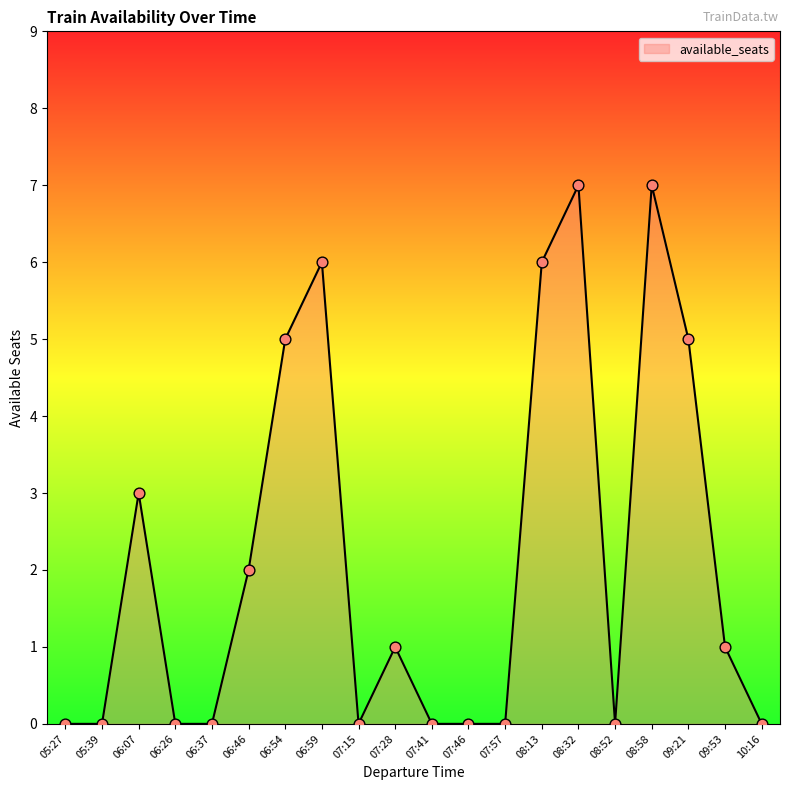

Approximately how many times larger is the value at 08:58 compared to 09:21?

1.4